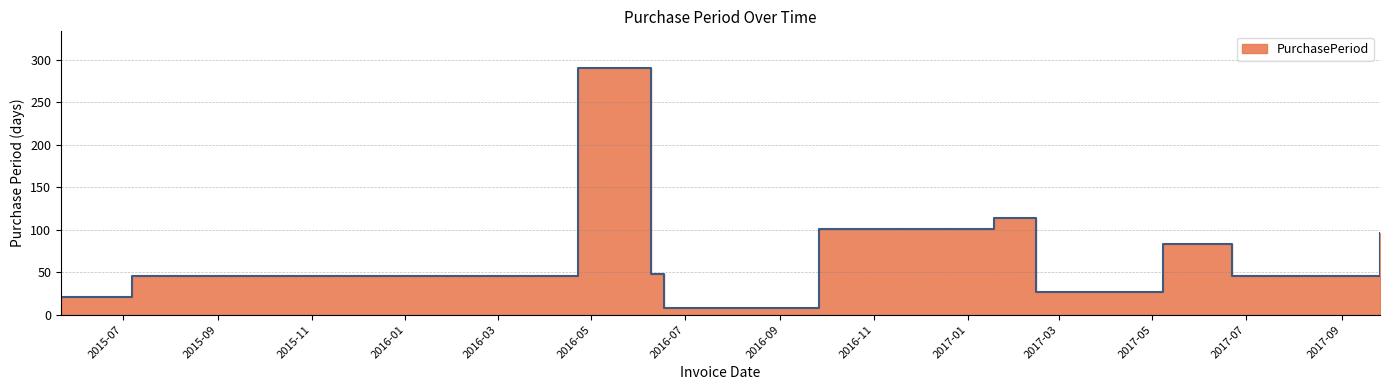

What position from the left is 2015-05-22?

1